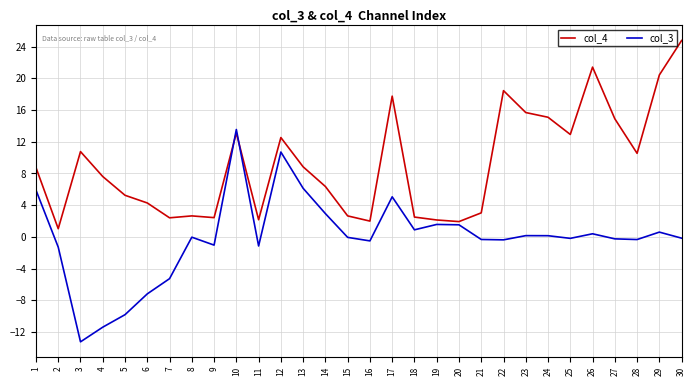

What is the difference between the highest and lowest values at 8?

2.7